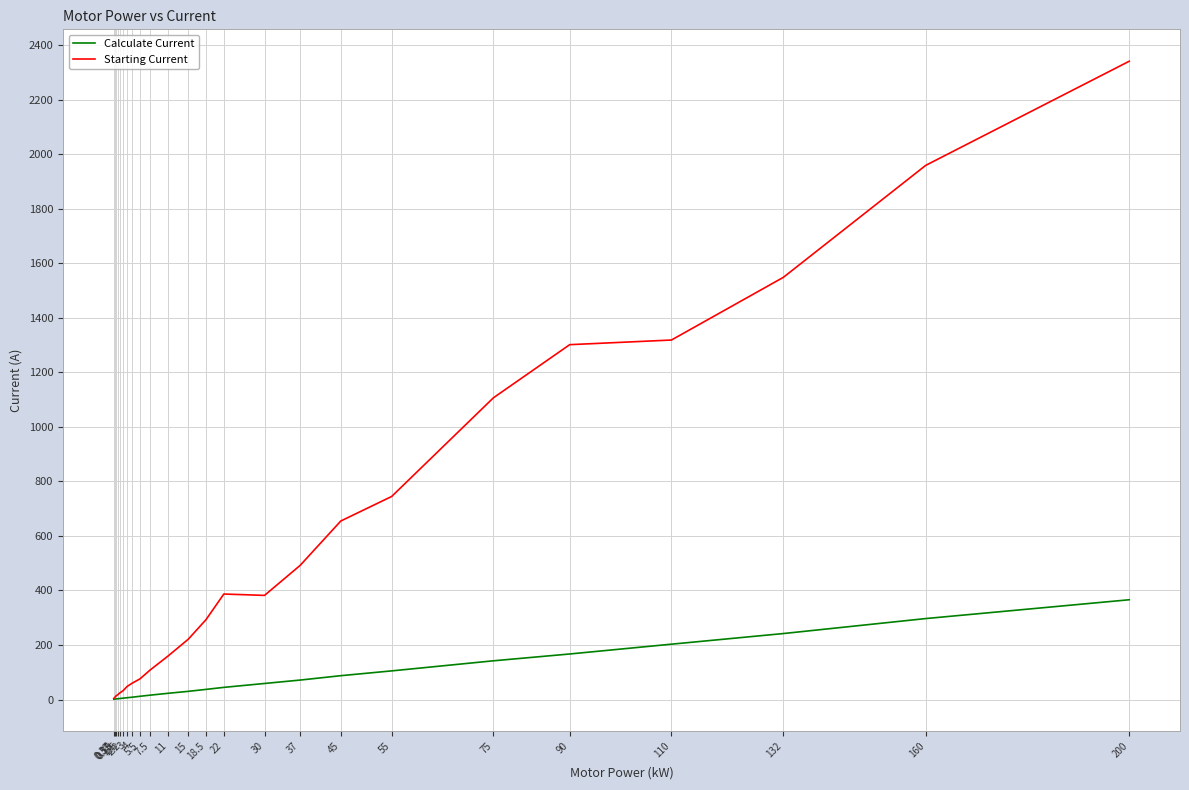

What is the difference between the highest and lowest values at 110?

1116.0